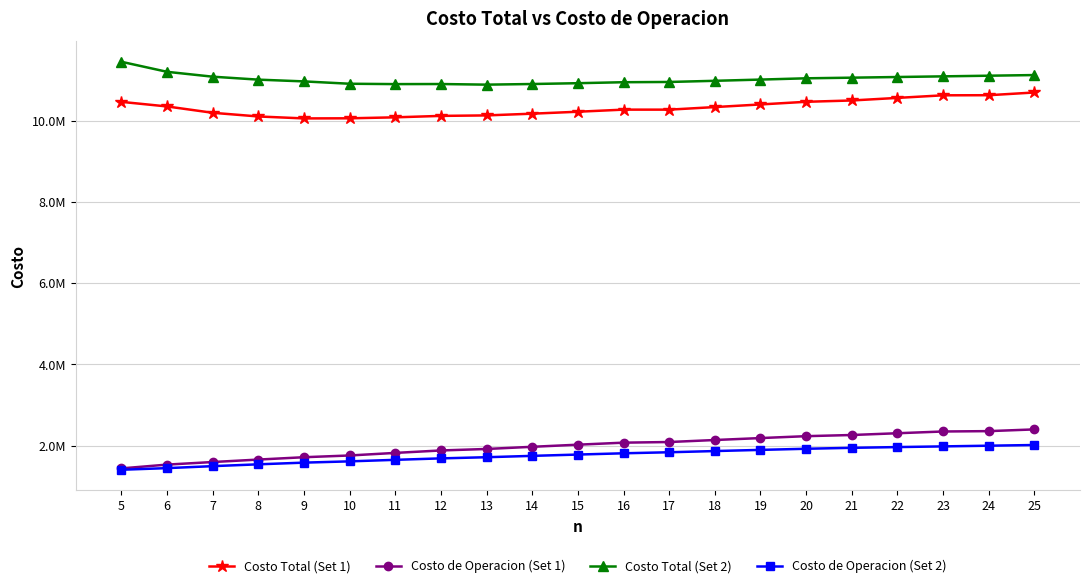

What are all the series names shown in the legend?

Costo Total (Set 1), Costo de Operacion (Set 1), Costo Total (Set 2), Costo de Operacion (Set 2)